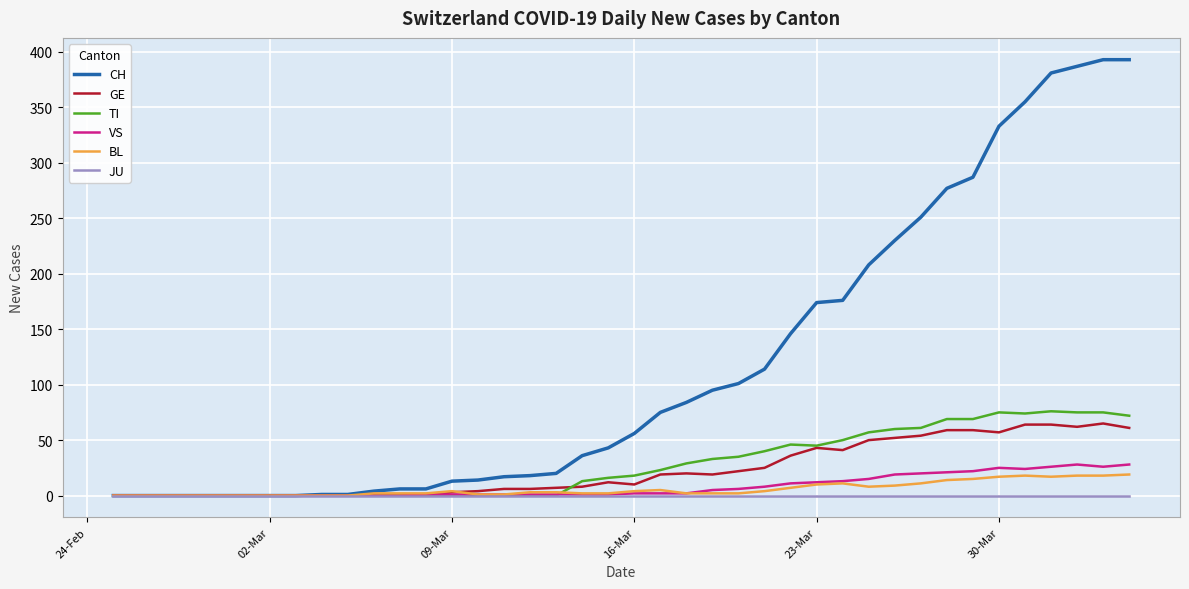

Which series has the largest total across all categories?

CH